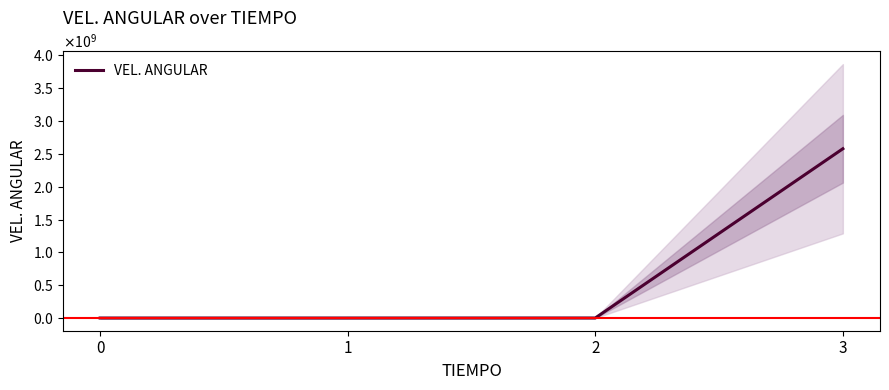

Reading left to right, transcribe all the data shown in this chart.

0.0	109.4	526514.2	2578143293.2